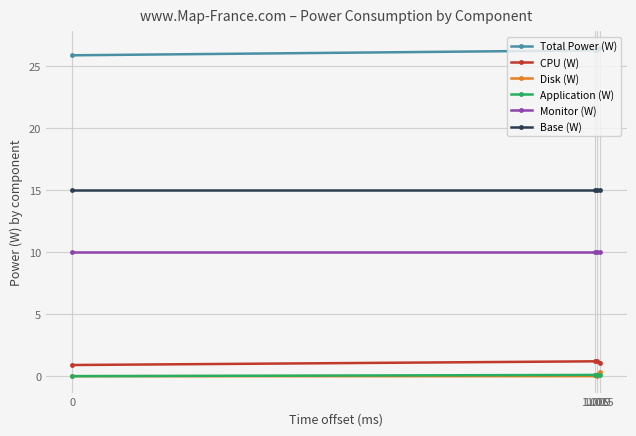

Which series has the largest total across all categories?

Total Power (W)